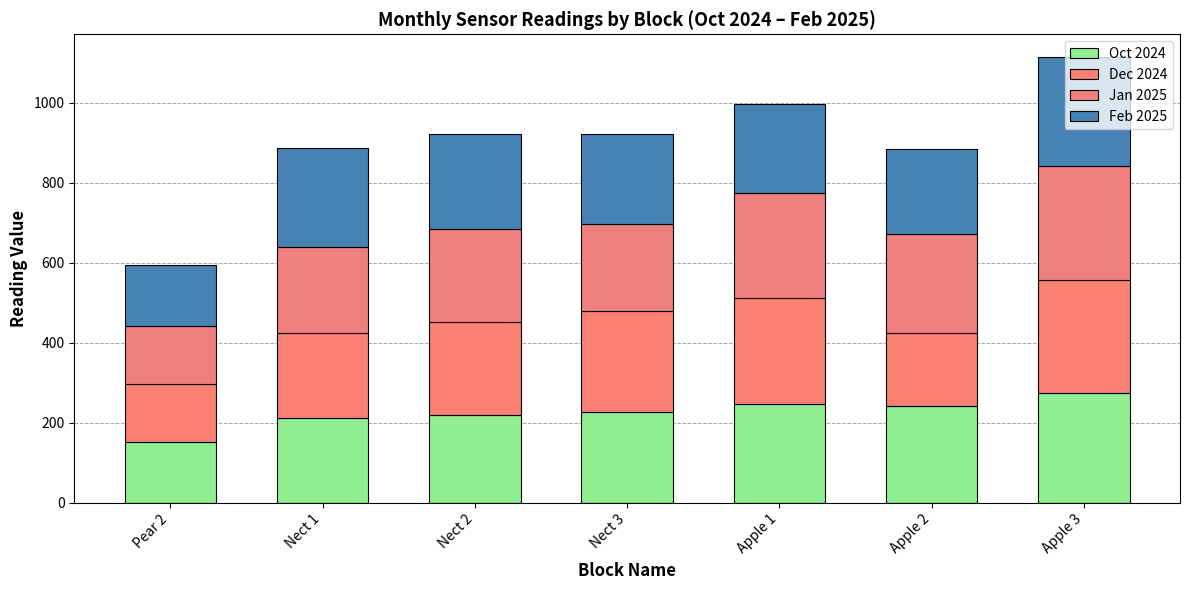

Are the bars grouped side by side (vs. stacked)?

No